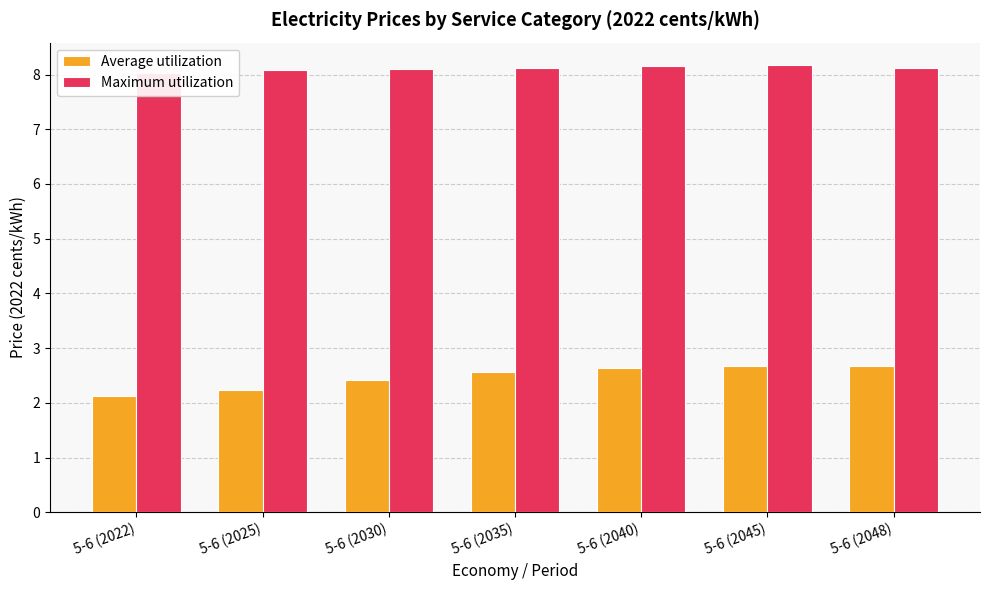

At 5-6 (2048), list the series in order from smallest to largest.

Average utilization, Maximum utilization